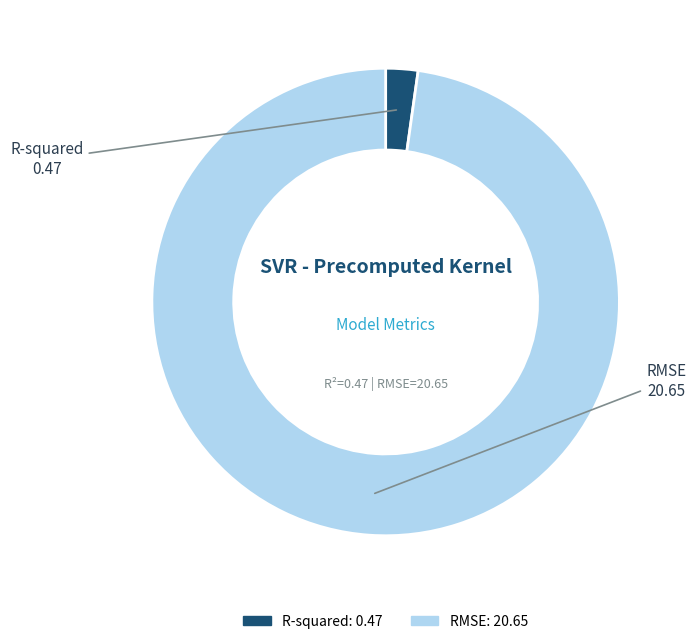

What is the largest slice in the pie chart?

RMSE